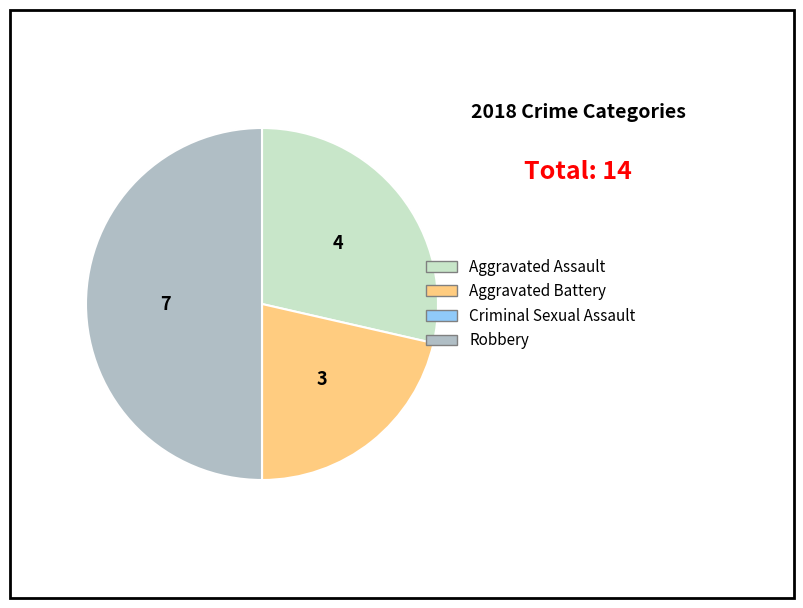

The Robbery slice represents 57% of the pie. True or false?

False